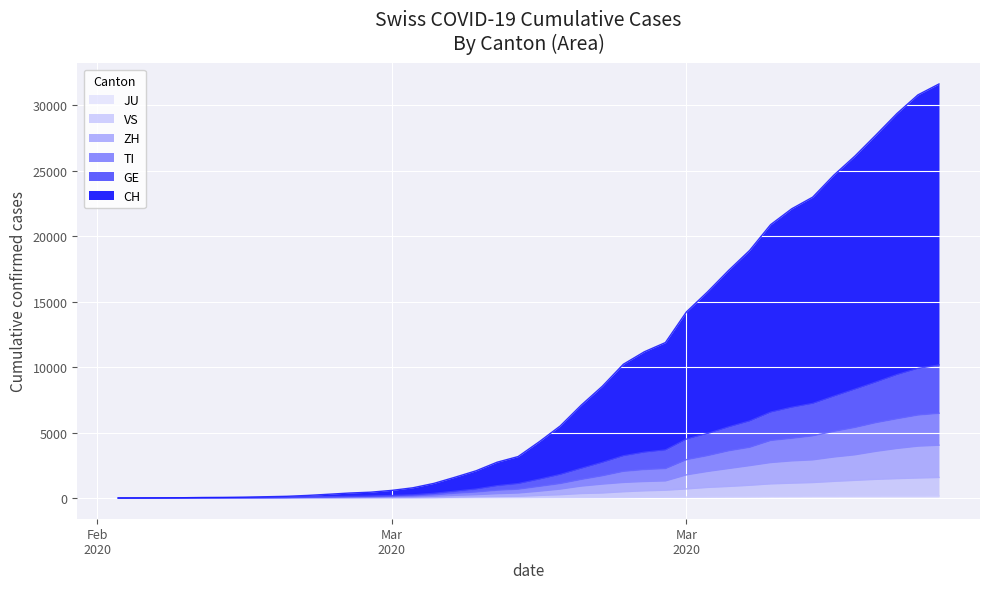

How many data points in TI are above 891?

19